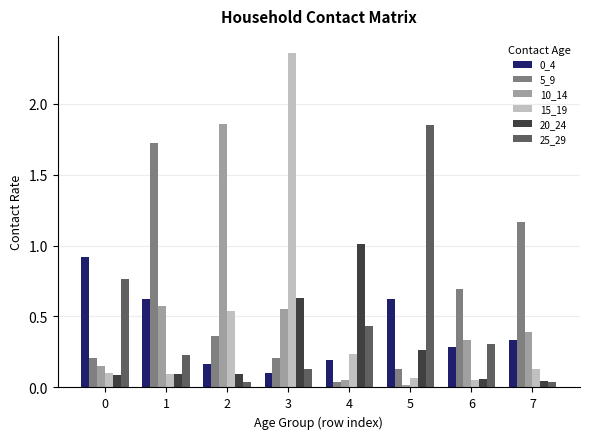

Which series has the widest spread of values?

15_19